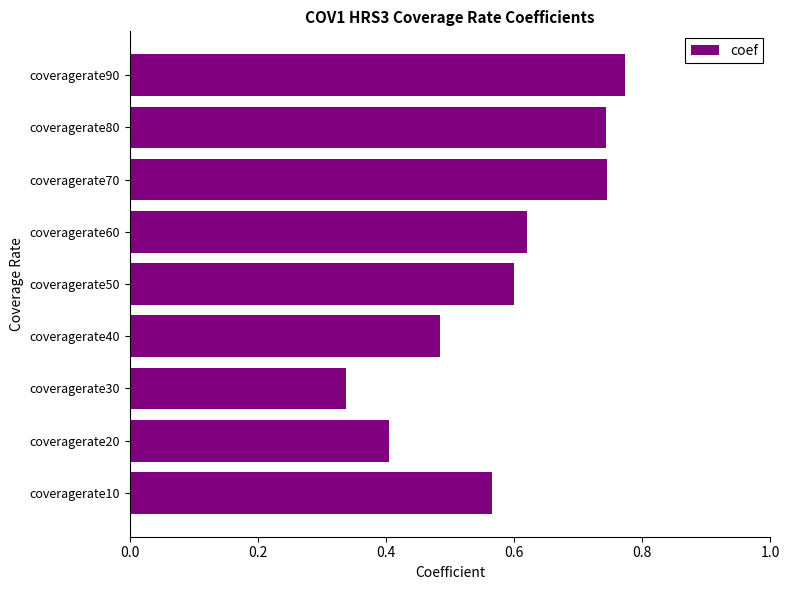

Where is the data nearest to the value 0?

coveragerate30